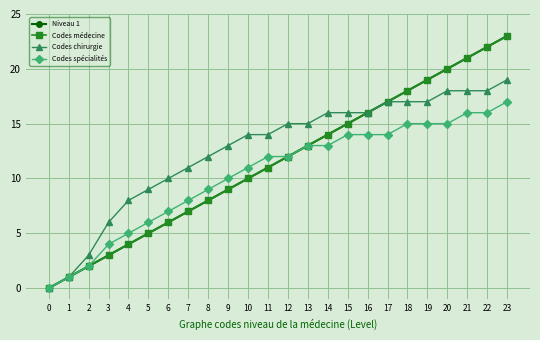

Rank the categories by Codes chirurgie value from highest to lowest.

23, 20, 21, 22, 17, 18, 19, 14, 15, 16, 12, 13, 10, 11, 9, 8, 7, 6, 5, 4, 3, 2, 1, 0